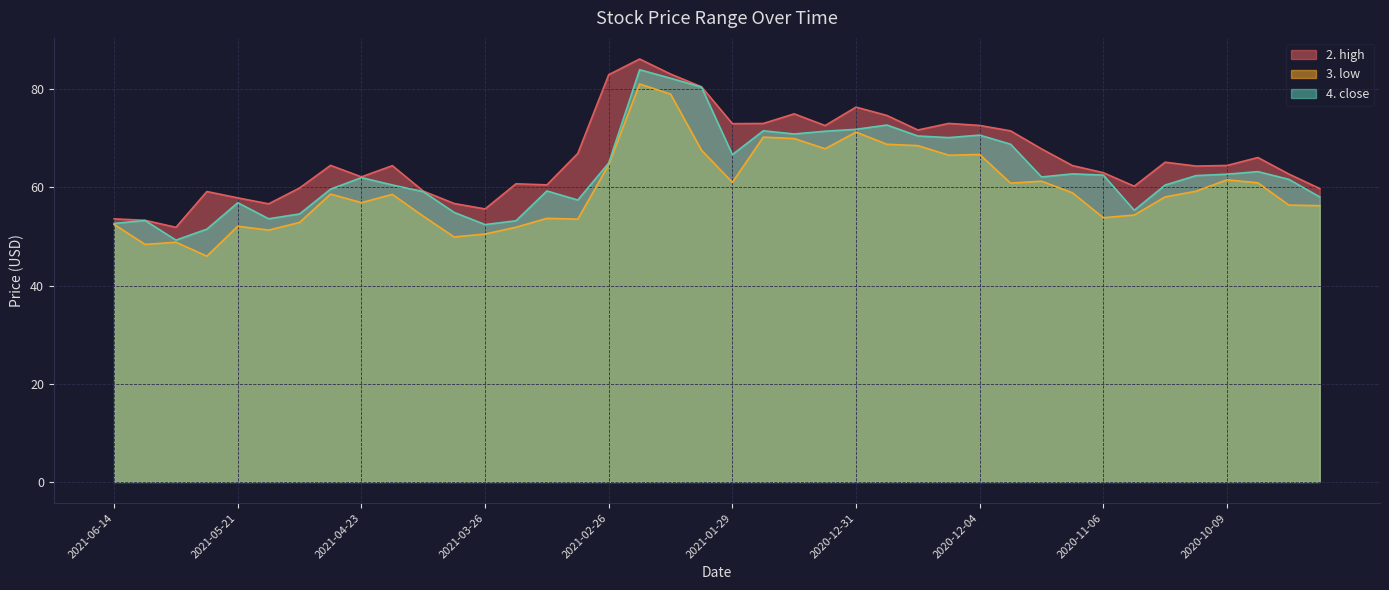

What is the value of the 2. high point at the 24th from the left?

72.6